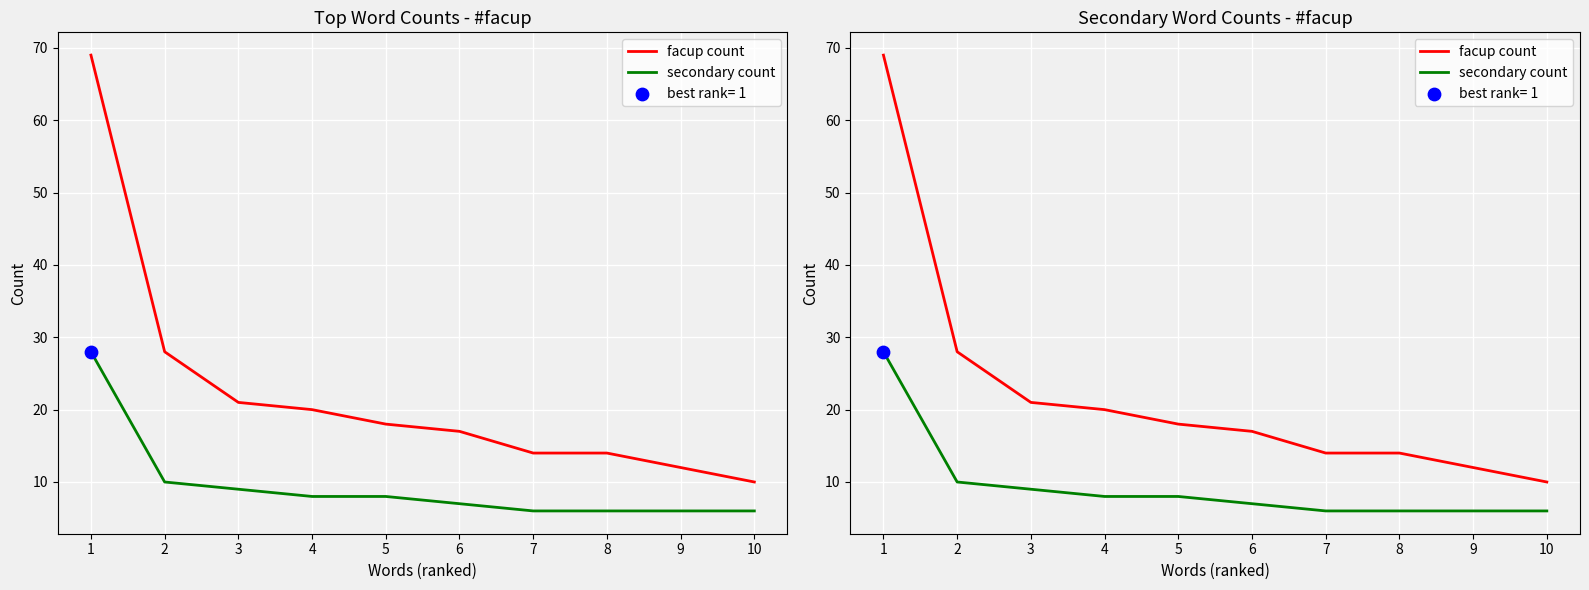

What are all the series names shown in the legend?

facup count, secondary count